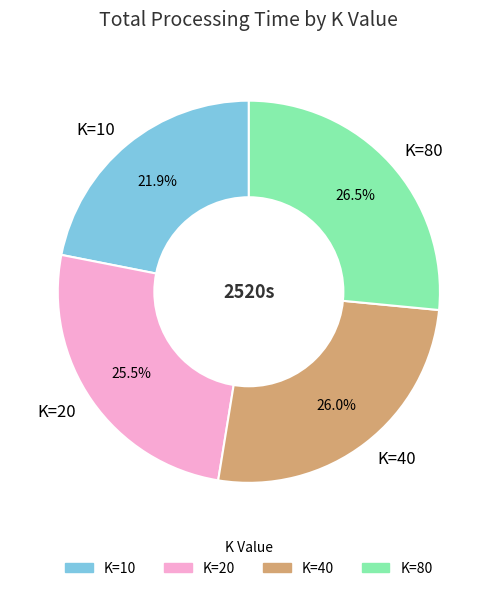

What is the ratio of the value at K=10 to the value at K=40?

0.8